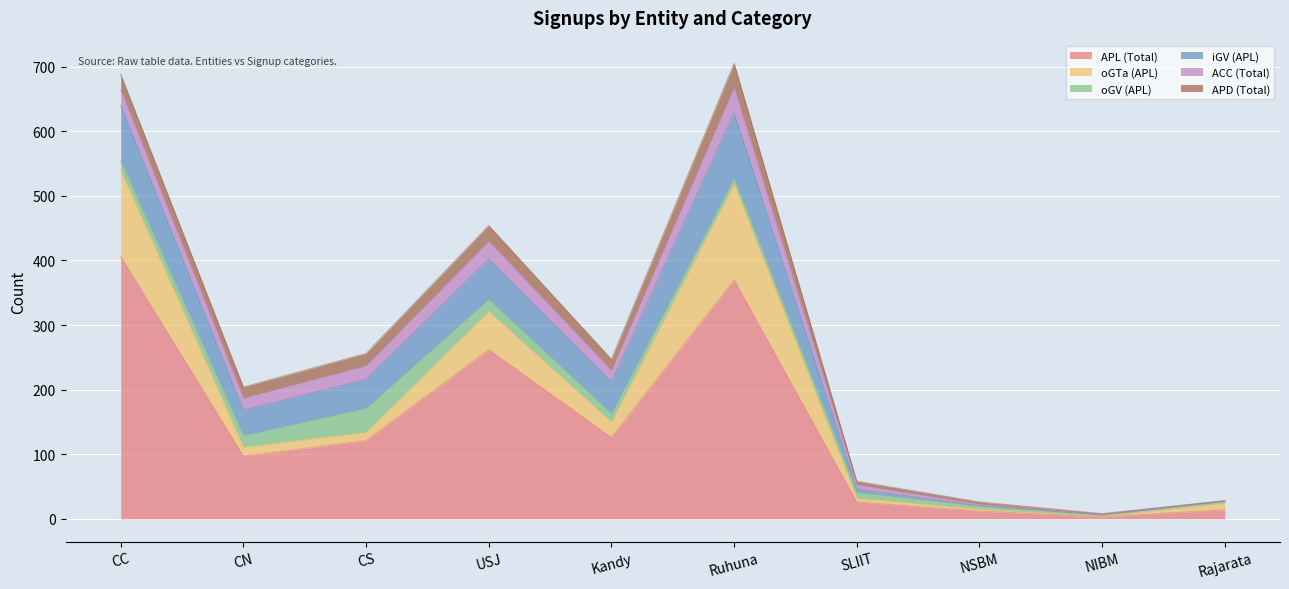

What are all the series names shown in the legend?

APL (Total), oGTa (APL), oGV (APL), iGV (APL), ACC (Total), APD (Total)